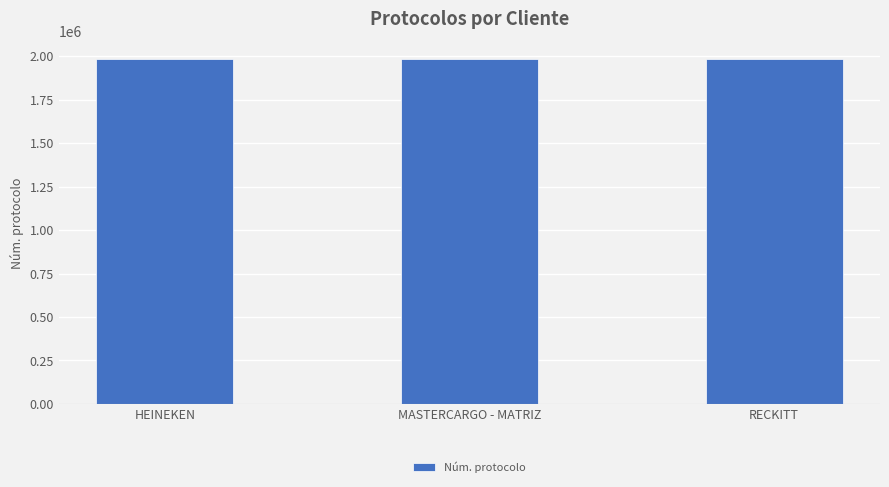

Read the value at MASTERCARGO - MATRIZ.

1984880